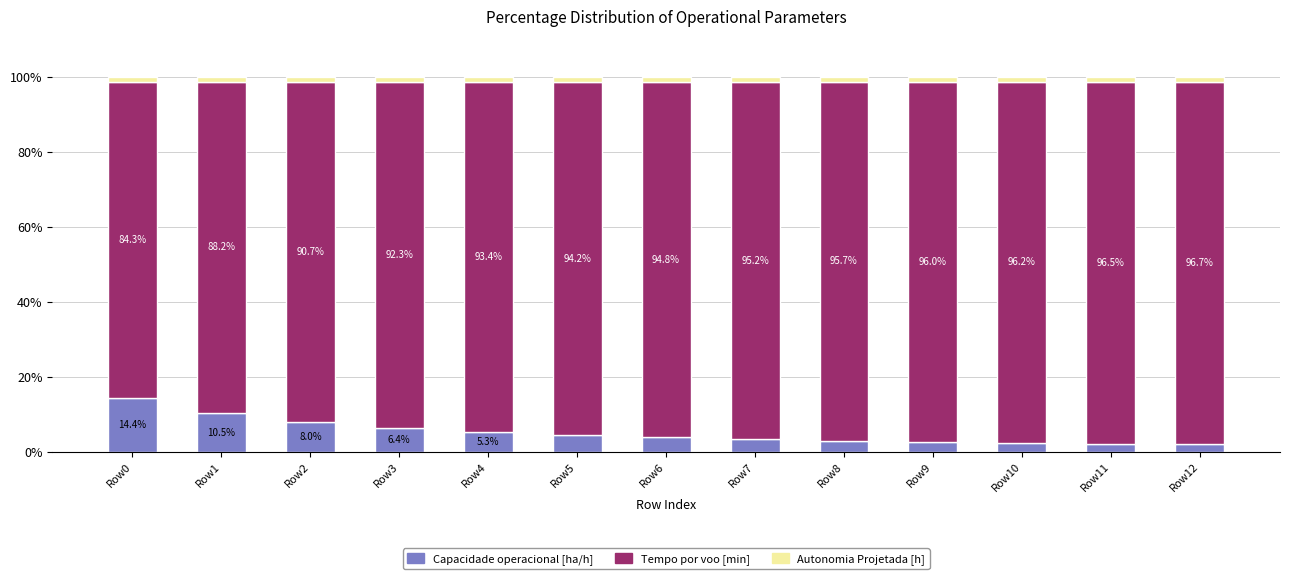

Which category has the highest value in the Capacidade operacional [ha/h] series?

Row0